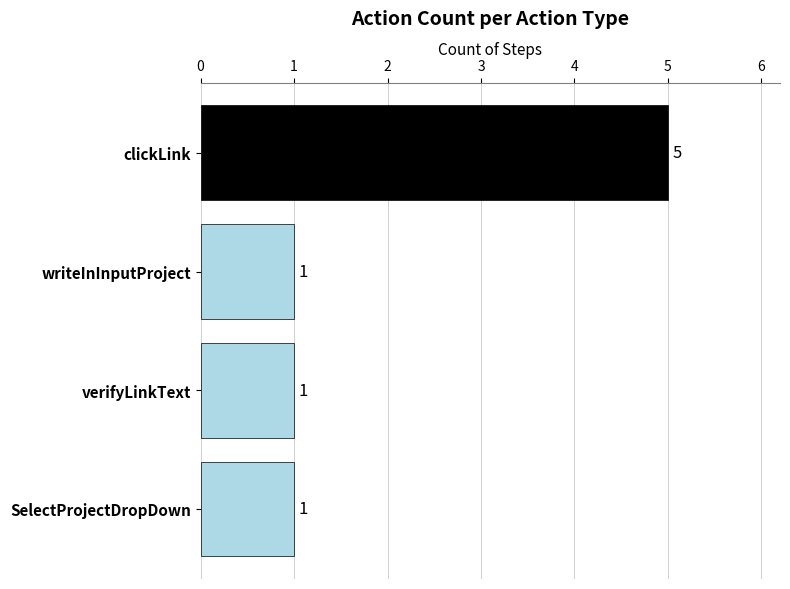

What is the greatest value displayed?

5